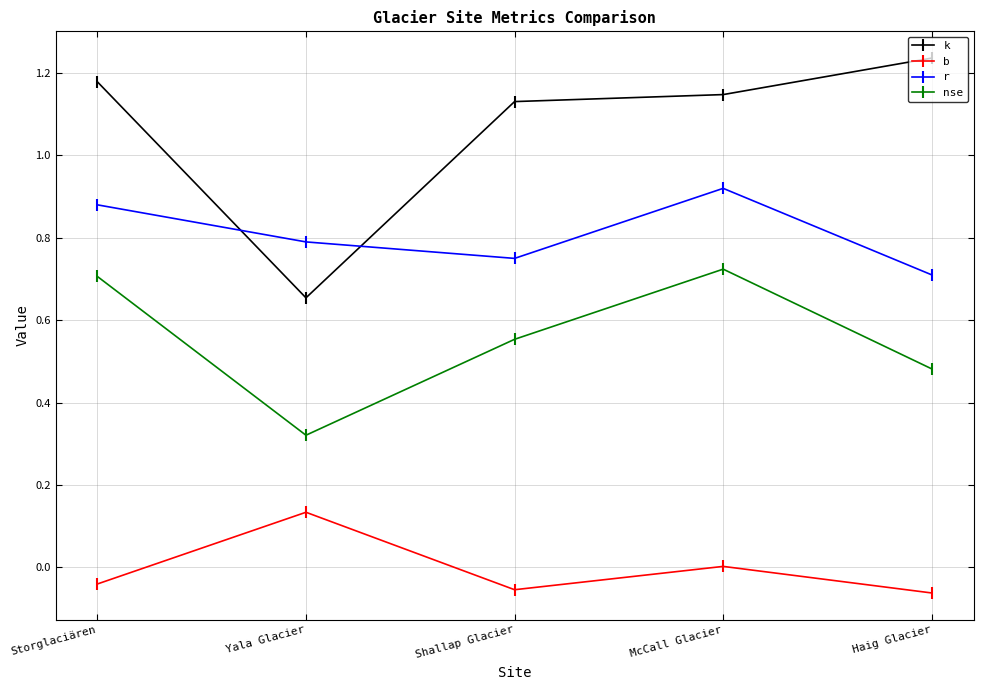

True or false: nse and k cross at least once.

False